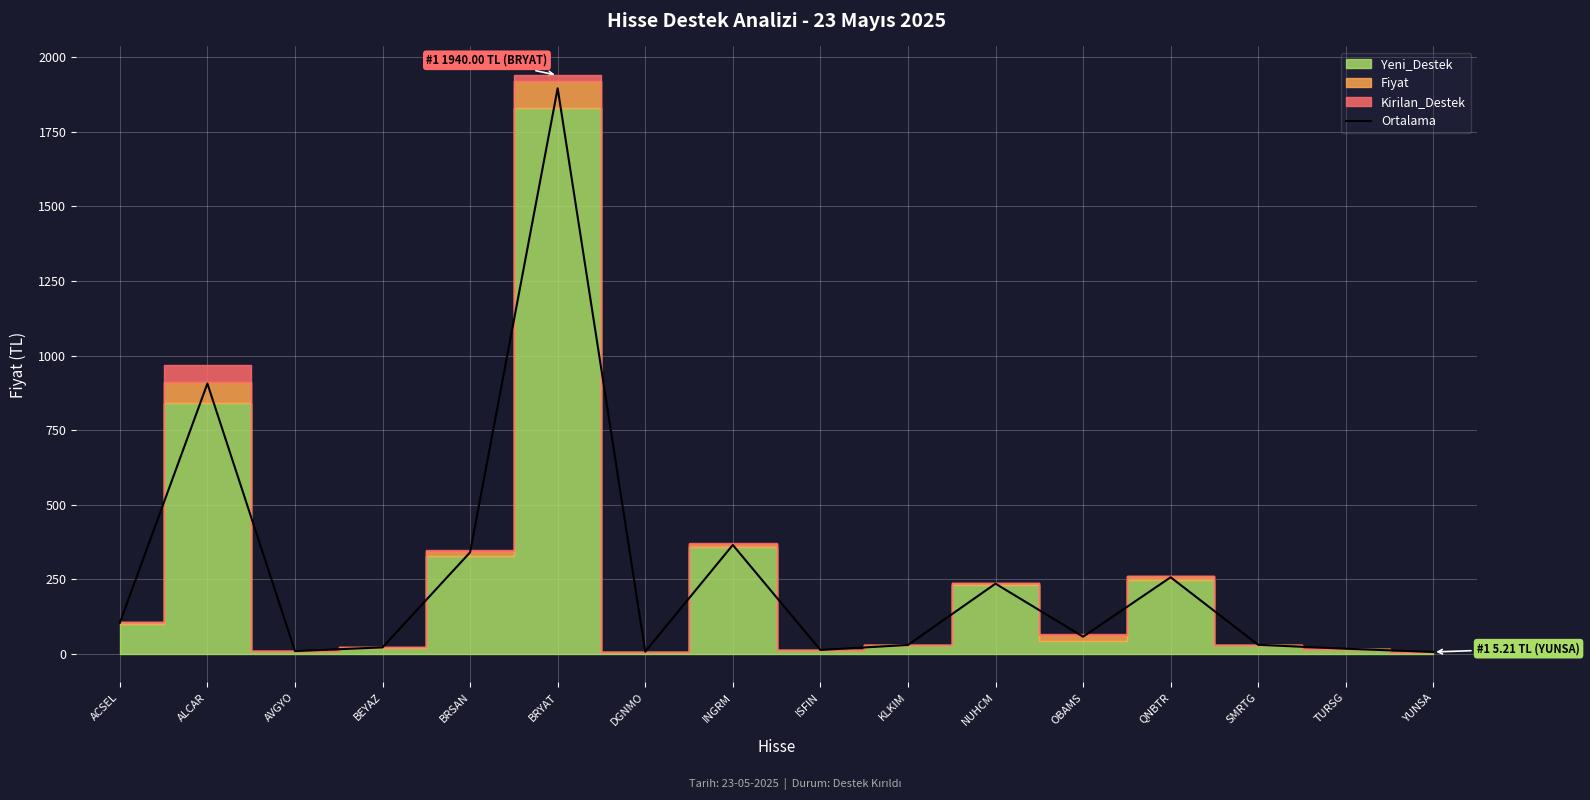

List the labels in order of value, smallest first.

YUNSA, DGNMO, AVGYO, ISFIN, TURSG, BEYAZ, KLKIM, SMRTG, OBAMS, ACSEL, NUHCM, QNBTR, BRSAN, INGRM, ALCAR, BRYAT